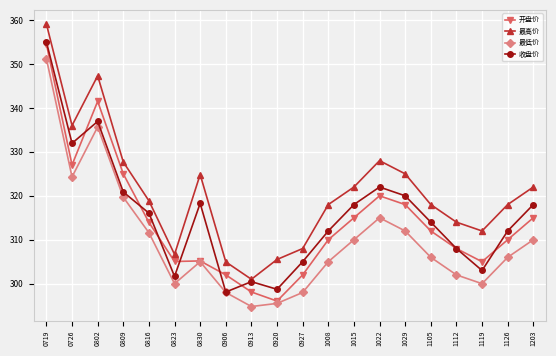

The value of 收盘价 at 1105 is 314.0. True or false?

True